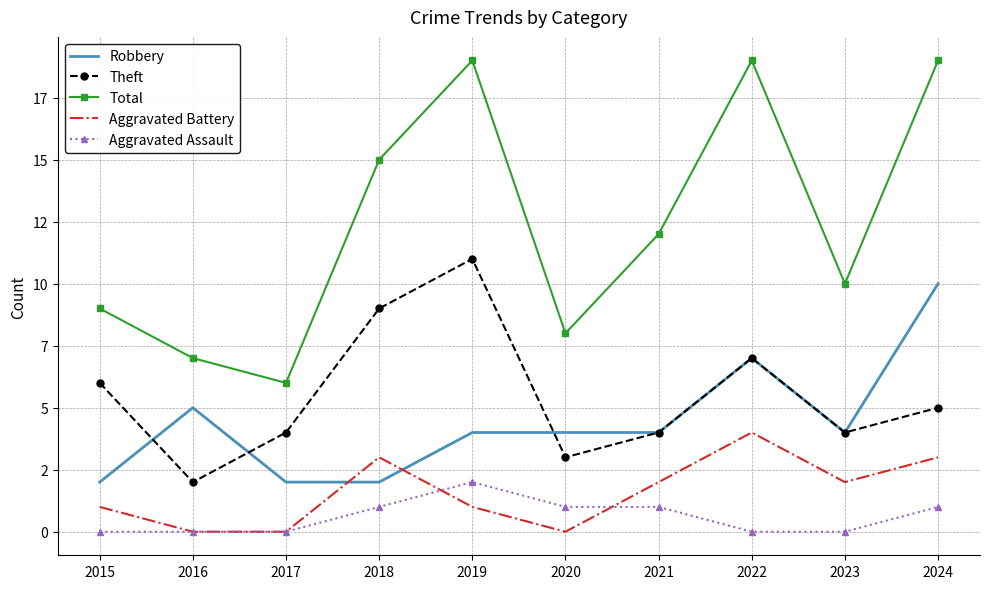

Count the Aggravated Battery values in the range 0 to 3.

9